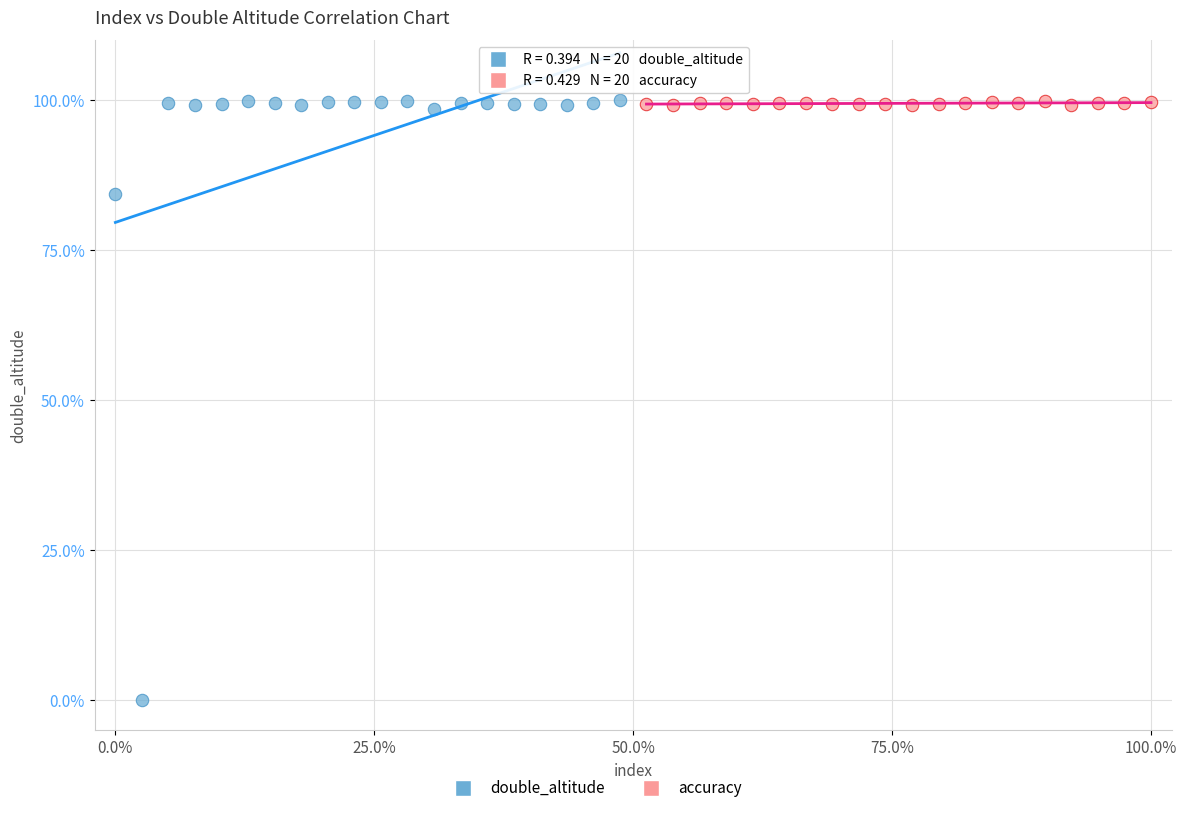

Which series has the widest spread of Y values?

double_altitude